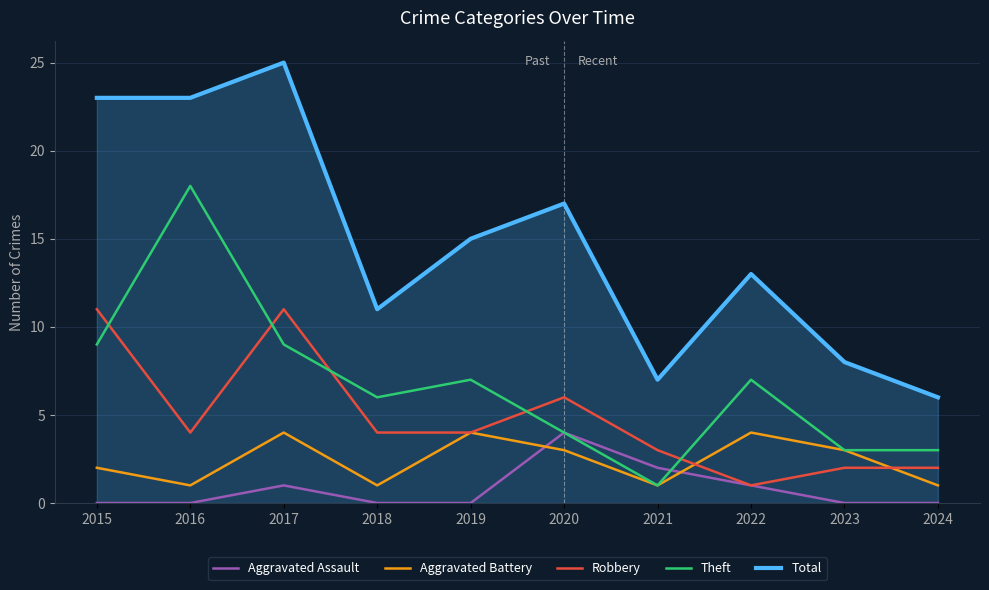

Is the value of Robbery at 2016 greater than the value of Total at 2023?

No